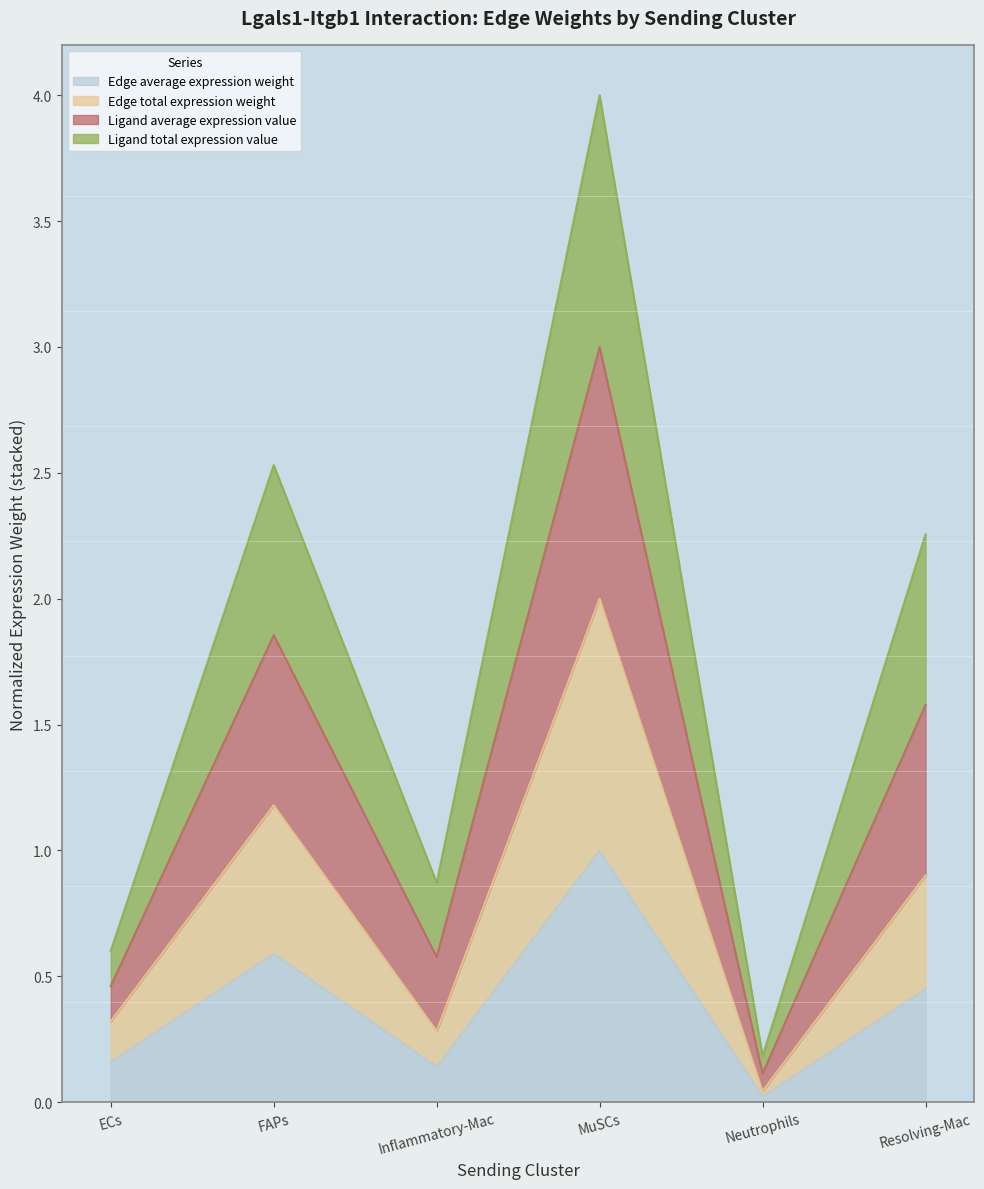

Rank the series at MuSCs from lowest to highest value.

Edge average expression weight, Edge total expression weight, Ligand total expression value, Ligand average expression value